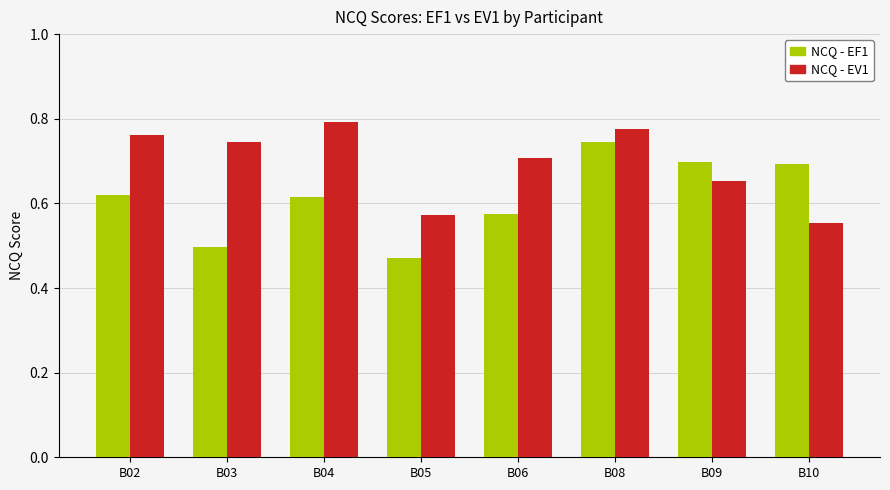

Count the NCQ - EV1 values in the range 0 to 1.

8